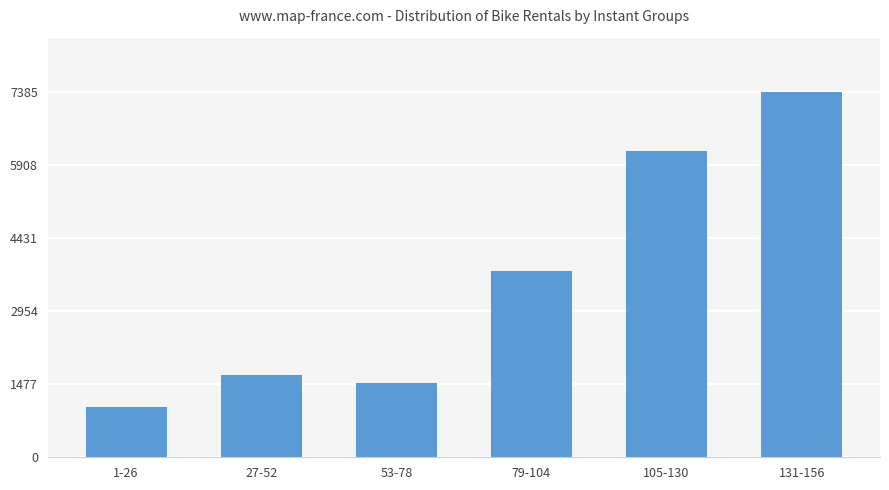

At which label is the value closest to 4202?

79-104